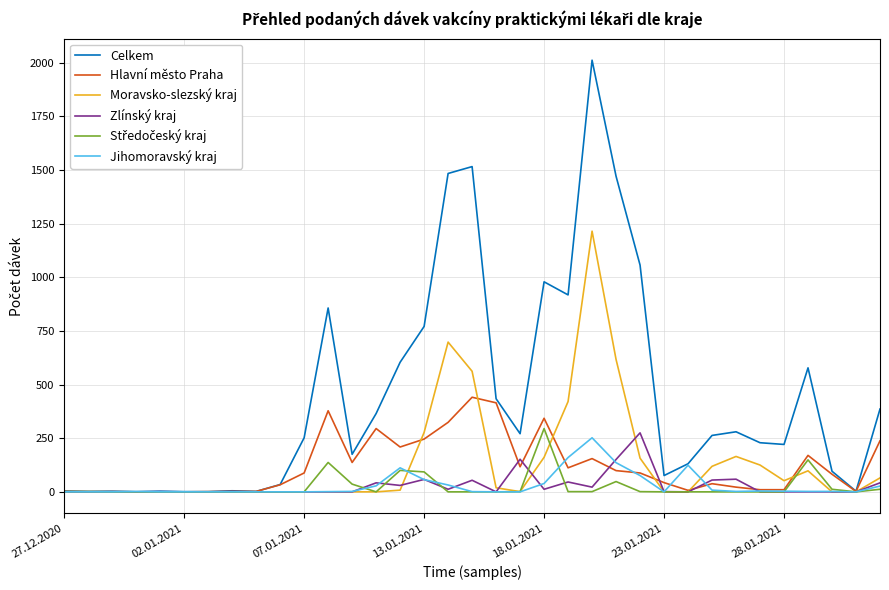

What is the maximum value for Zlínský kraj?

275